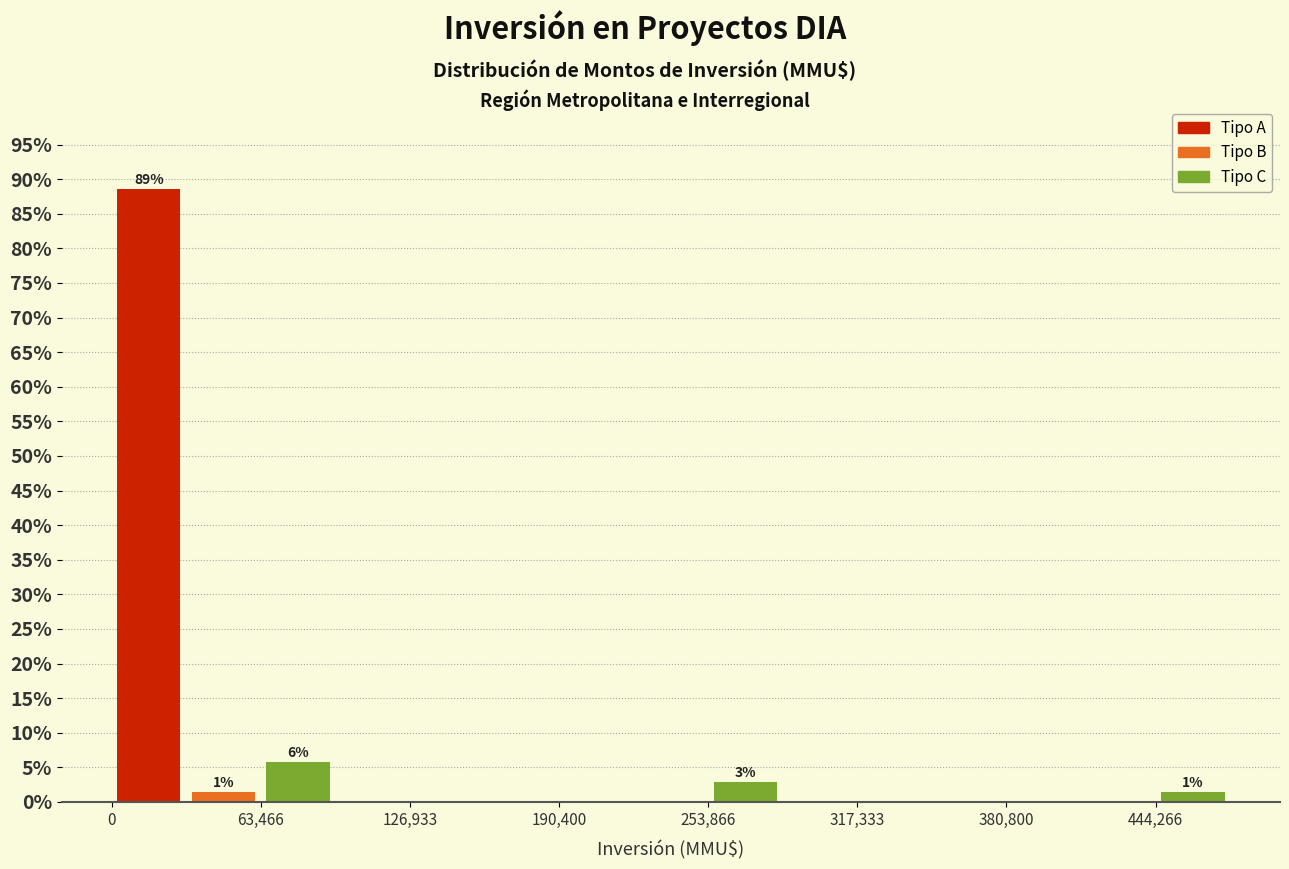

Read against the x-axis, roughly where is the centre of the tallest bar?

20000